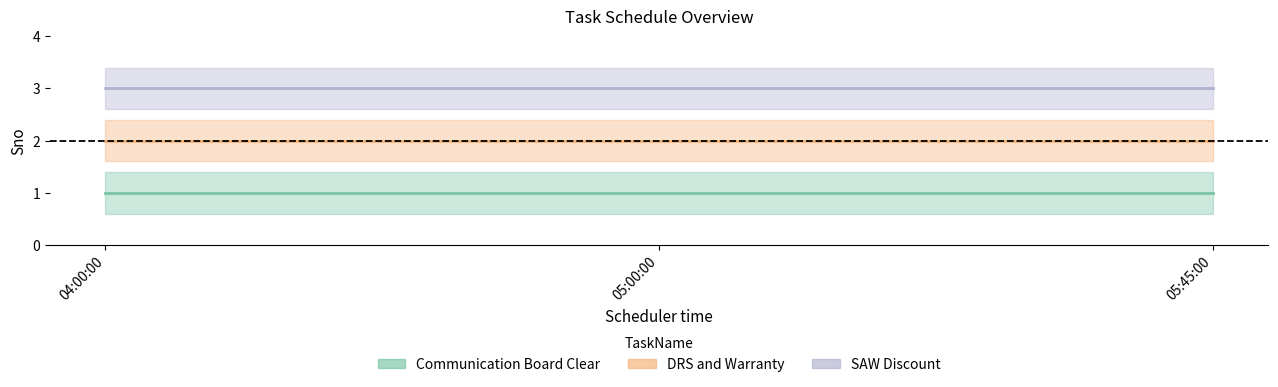

Between 05:00:00 and 04:00:00, which is larger?

05:00:00